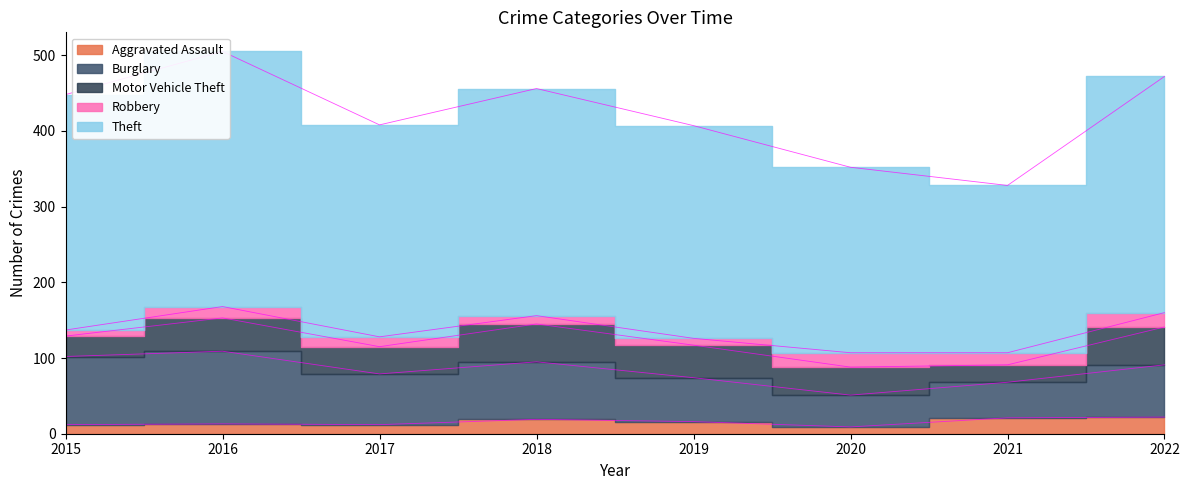

How many categories are shown in the chart?

8